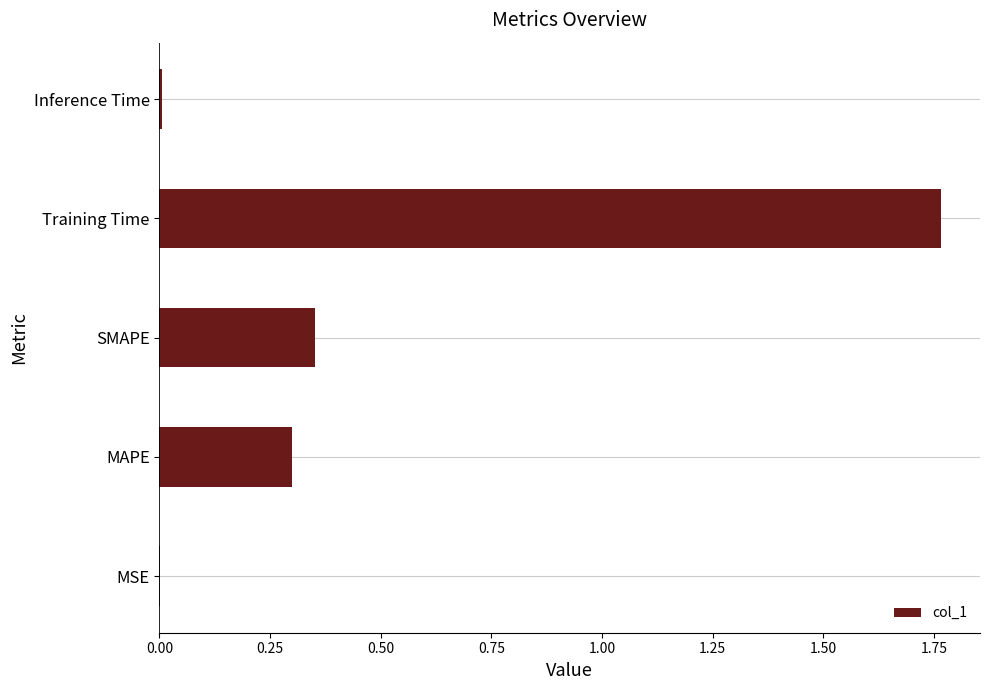

What is the sum of all values?

2.4